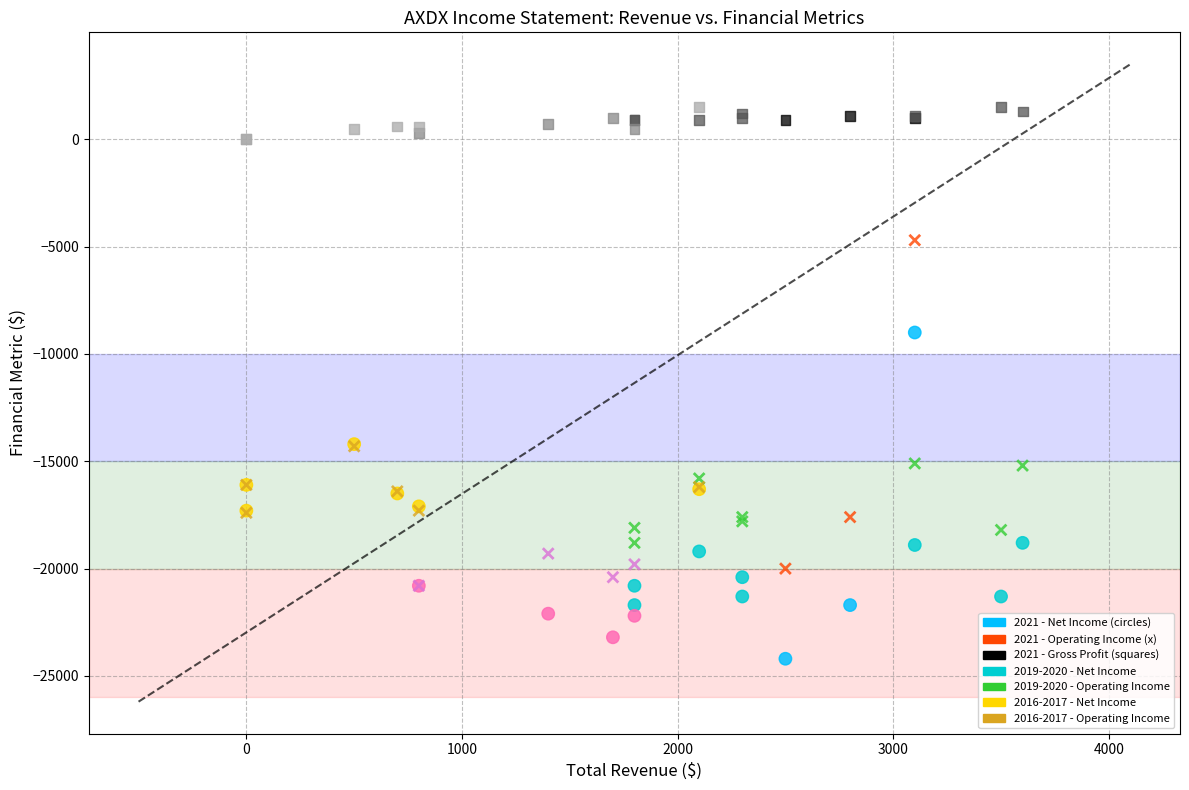

Across all series, what Y value is closest to -11350?

-9000